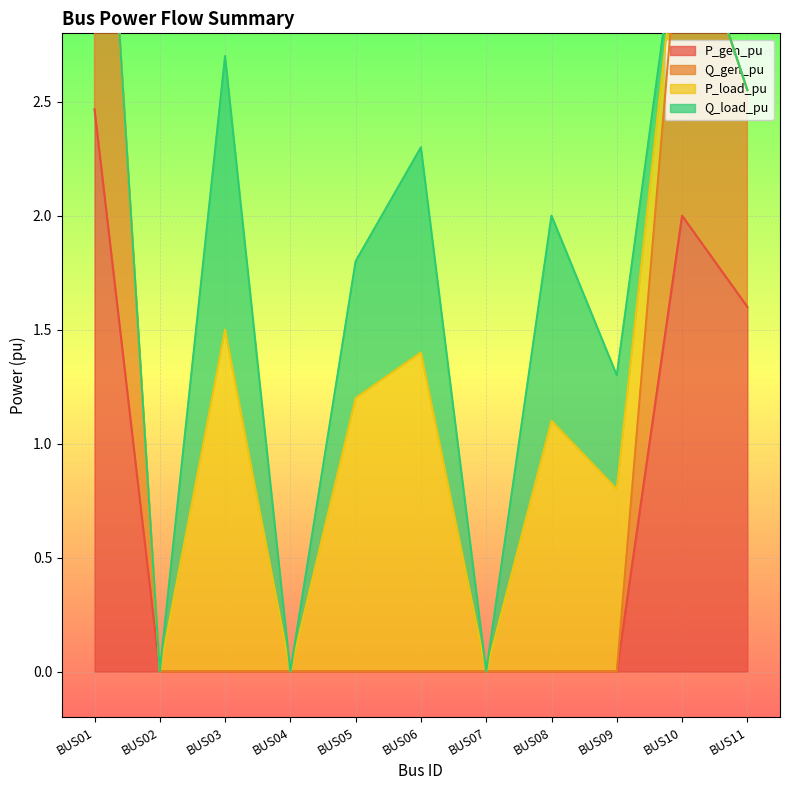

At which label does P_gen_pu reach its peak?

BUS01